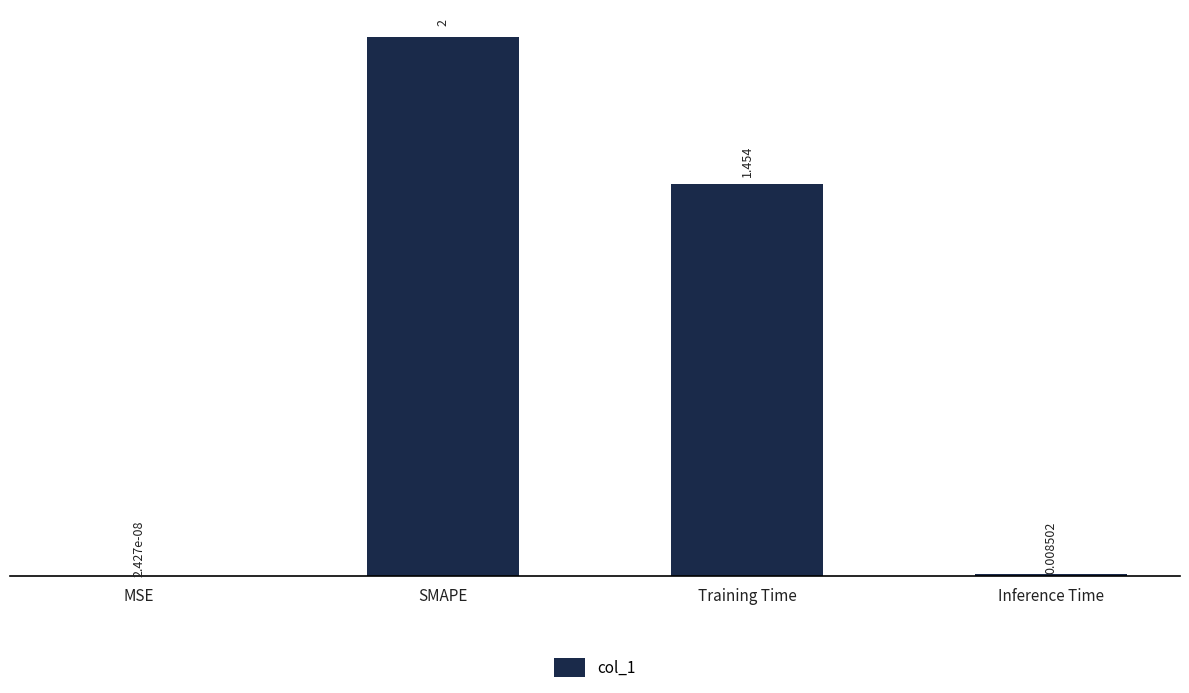

Which category has the highest value across all series?

SMAPE